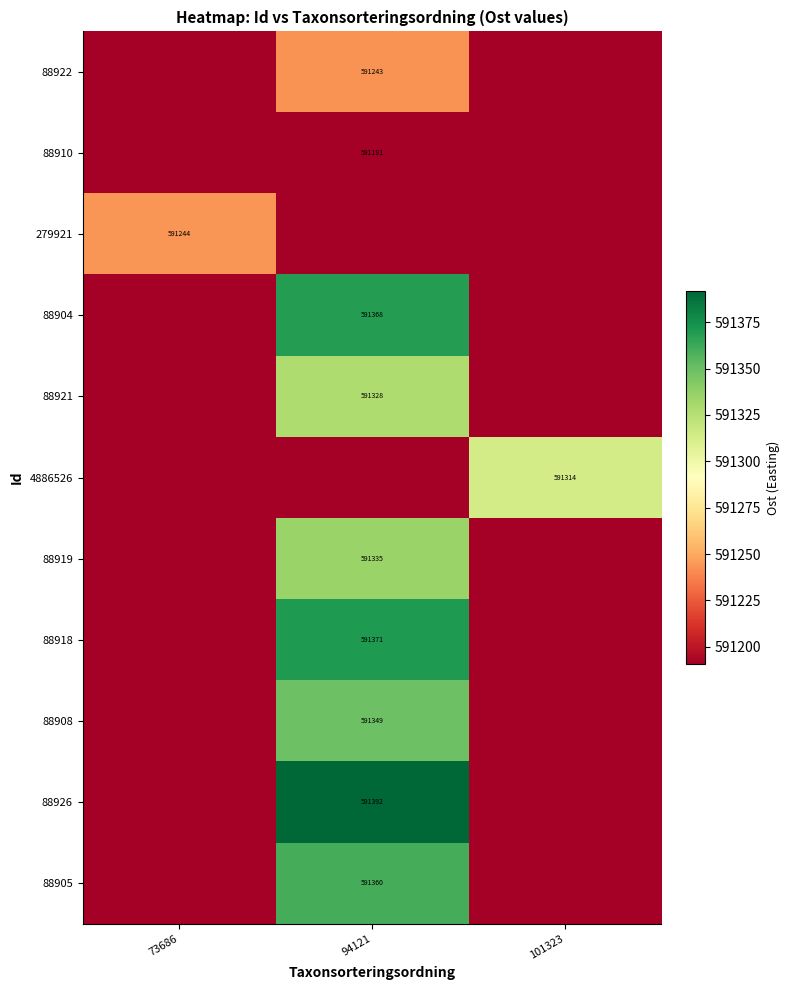

What is the minimum value shown in the chart?

591190.6